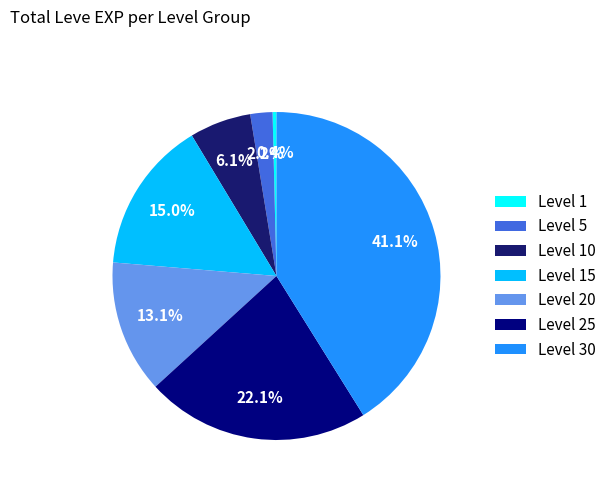

To the nearest percent, what is the combined percentage of Level 10 and Level 25?

28%